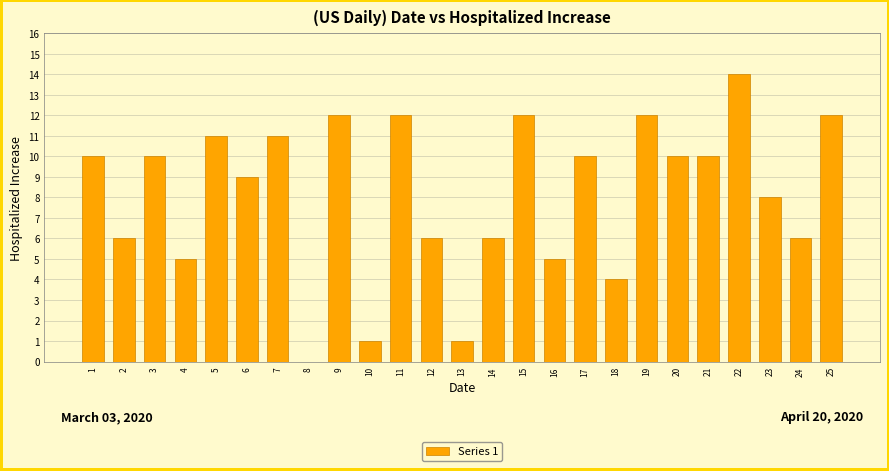

Reading left to right, transcribe all the data shown in this chart.

1=10	2=6	3=10	4=5	5=11	6=9	7=11	8=0	9=12	10=1	11=12	12=6	13=1	14=6	15=12	16=5	17=10	18=4	19=12	20=10	21=10	22=14	23=8	24=6	25=12